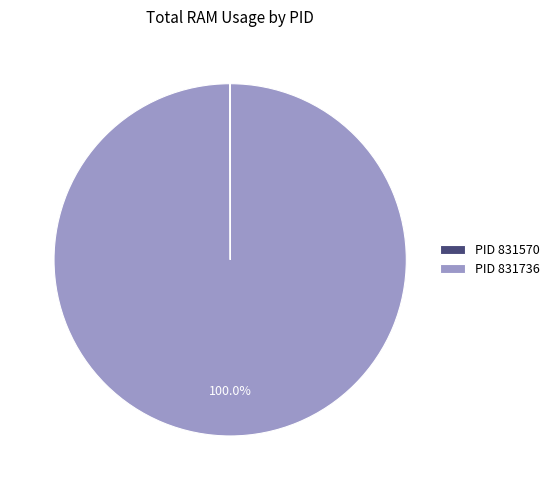

Is there any slice that represents more than half of the pie?

Yes